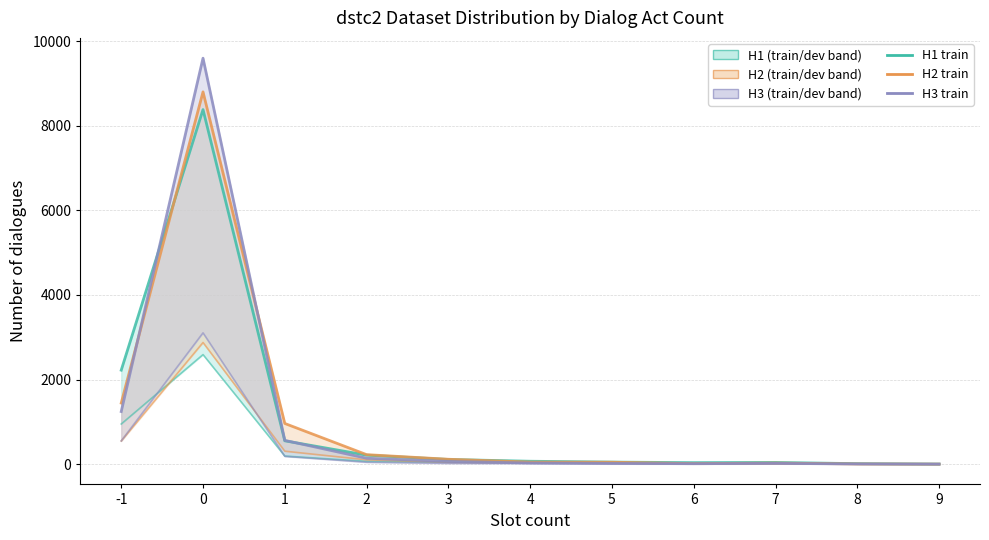

What is the difference between the second highest and second lowest values in the H2_dev line series?

541